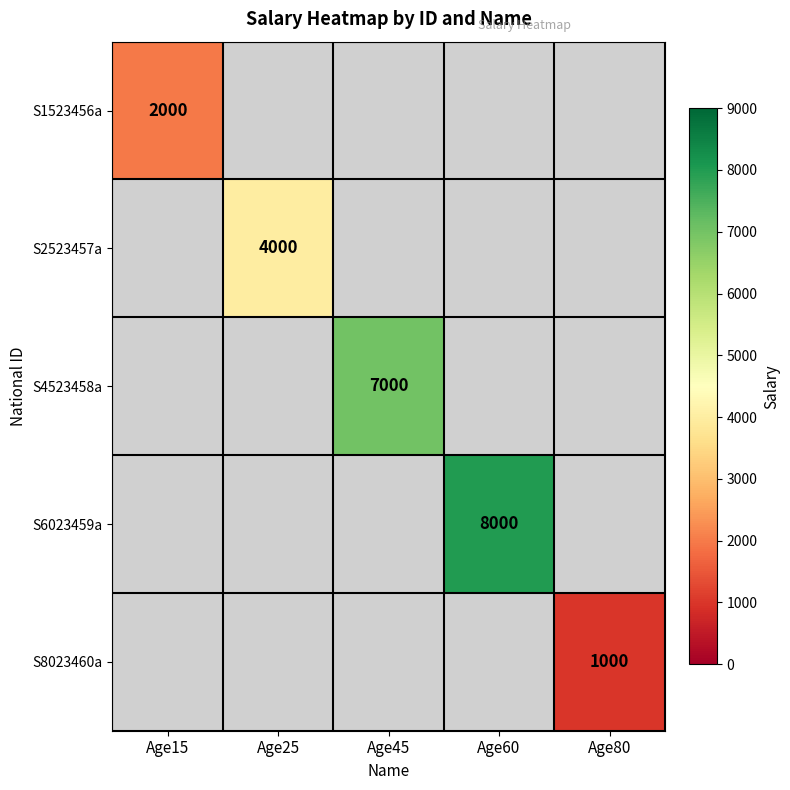

True or false: S8023460a has a value of 648 at Age80.

False